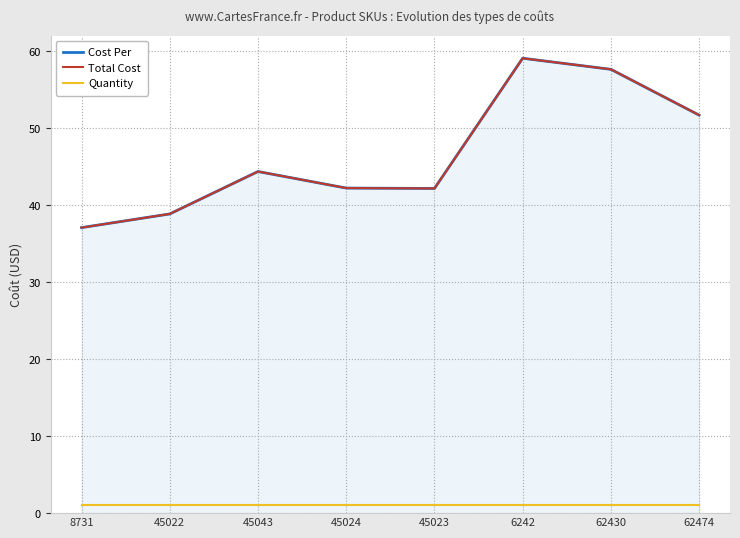

Where does the Total Cost series first go above 44?

45043